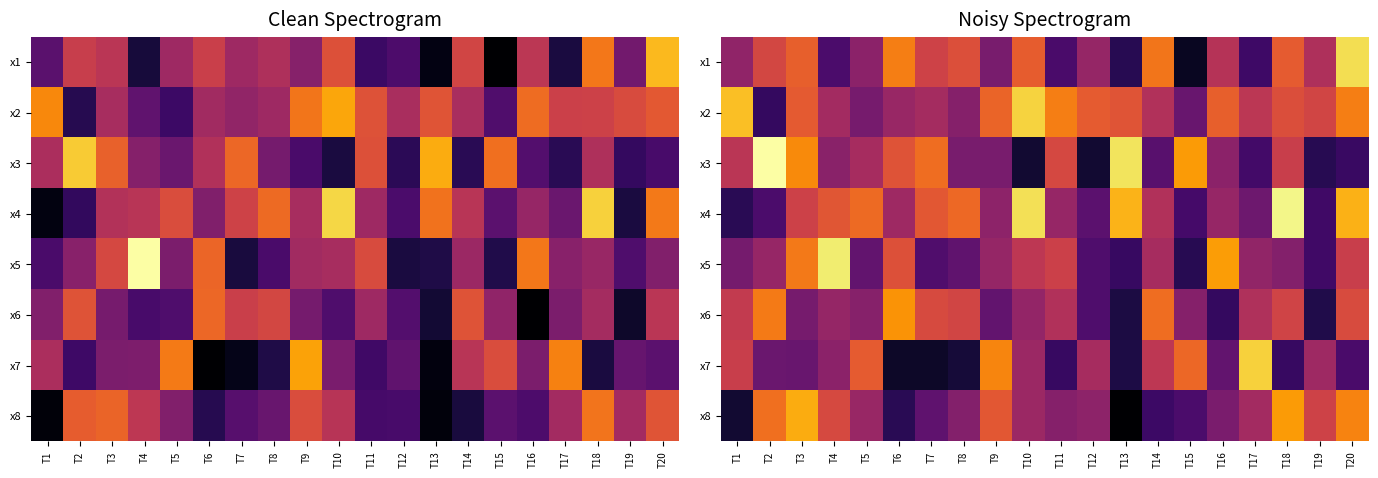

What is the spread (max minus min) of values at T15?

6.9